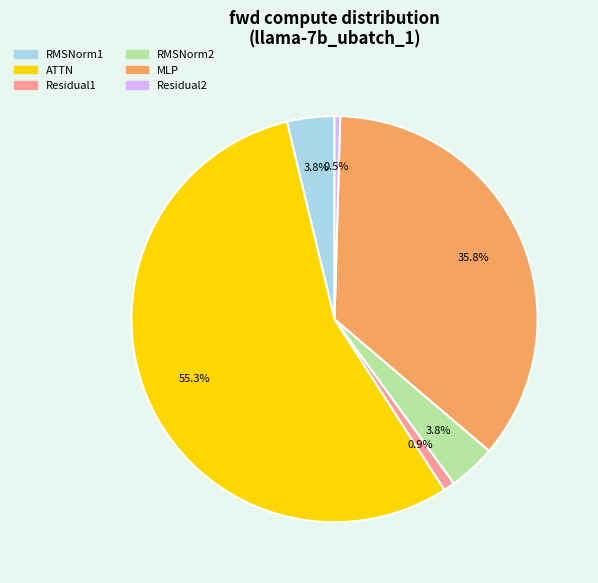

Is it true that RMSNorm2 is 4% of the pie?

True